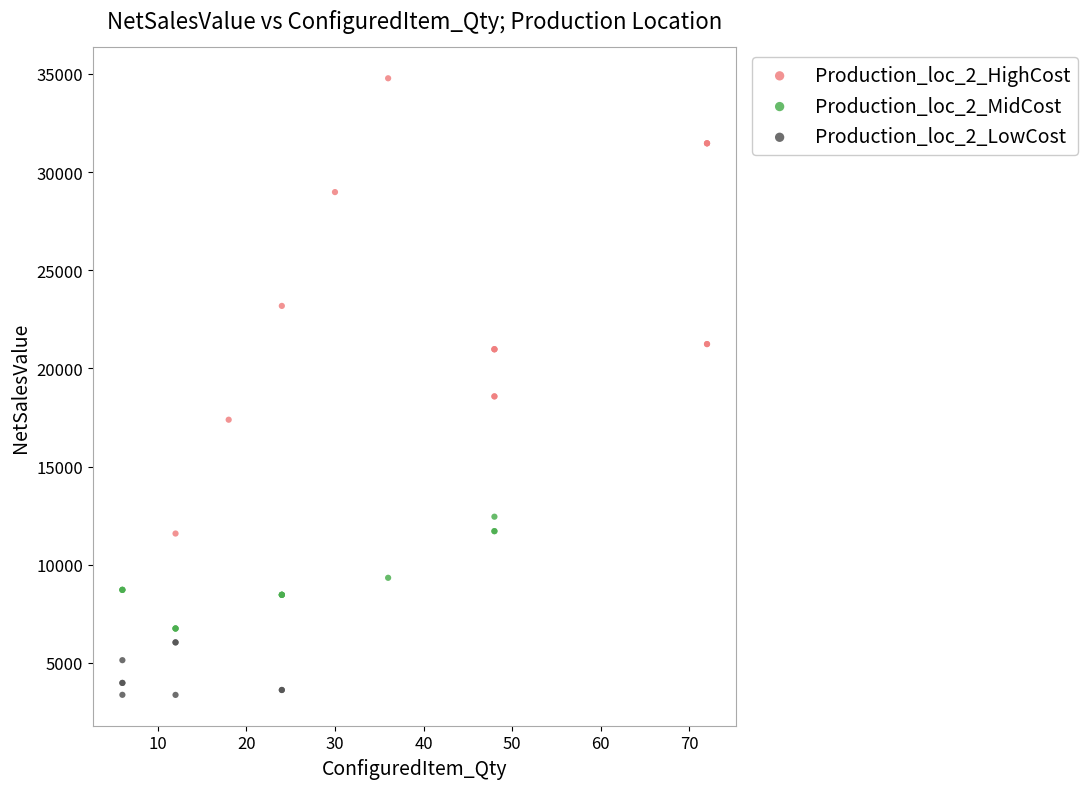

Which series reaches the minimum Y coordinate?

Production_loc_2_LowCost